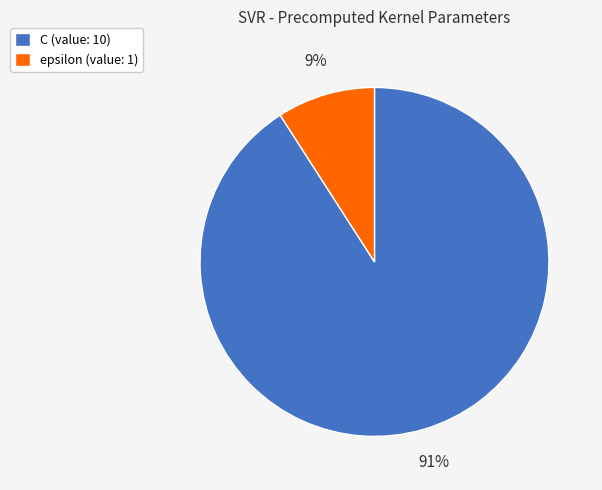

Rank the categories by value from highest to lowest.

C, epsilon